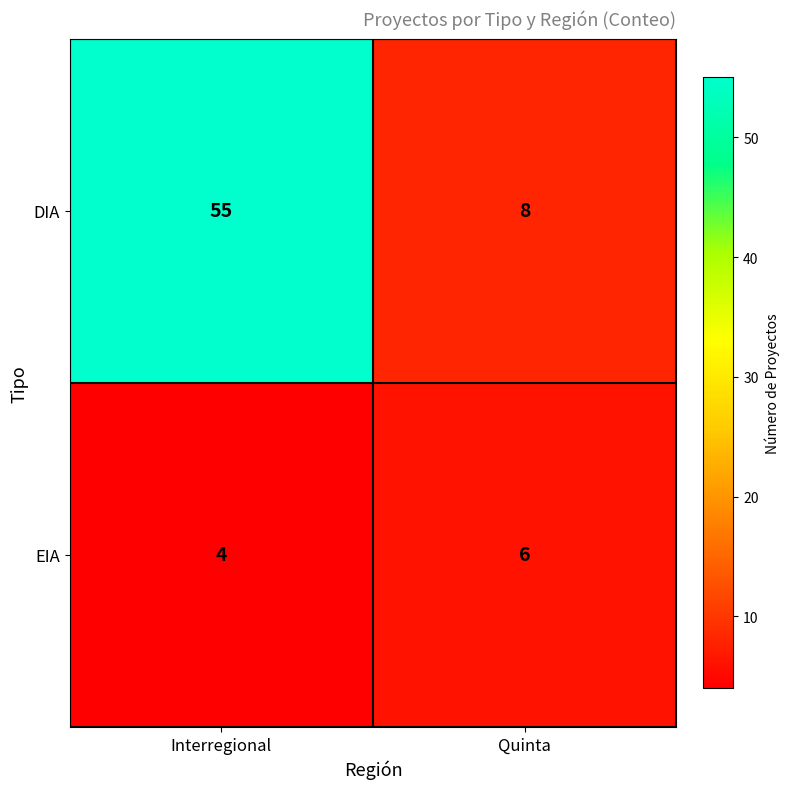

Reading left to right, extract all data points from this chart.

DIA: 55	8
EIA: 4	6